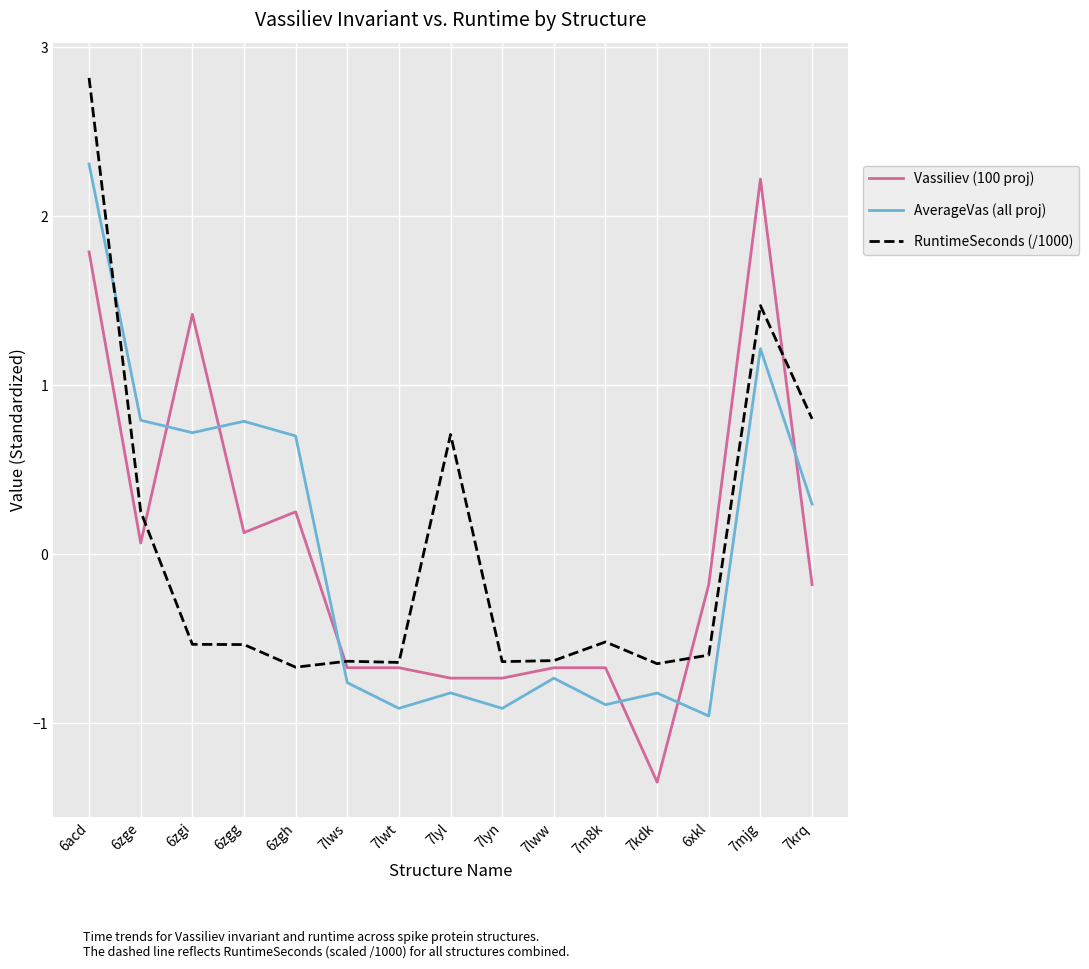

True or false: Vassiliev (100 proj) has more than 0 points higher than both neighbors.

True